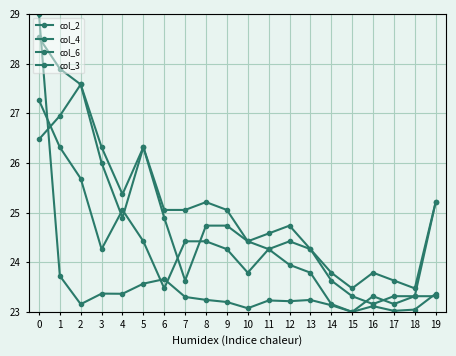

How many lines are shown in the chart?

4